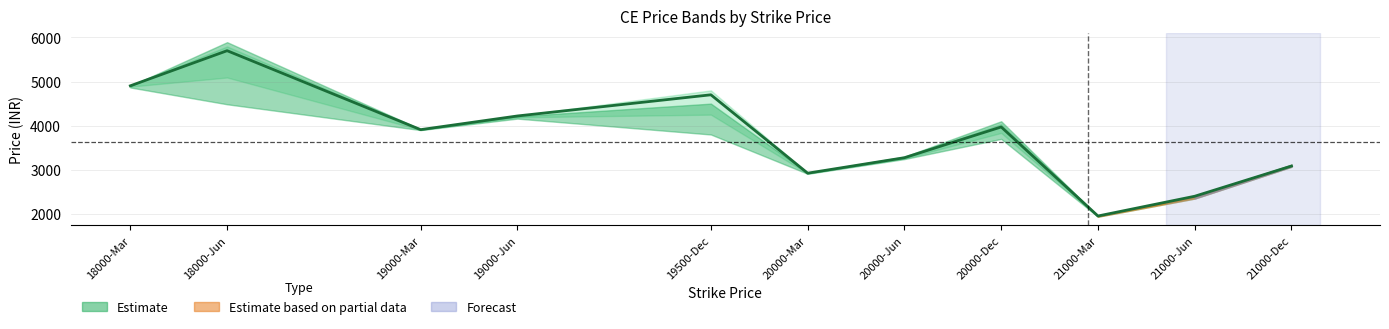

Reading left to right, transcribe all the data shown in this chart.

18000-Mar=4903.9	18000-Jun=5700.0	19000-Mar=3910.0	19000-Jun=4220.0	19500-Dec=4700.0	20000-Mar=2923.1	20000-Jun=3274.0	20000-Dec=3970.8	21000-Mar=1952.0	21000-Jun=2399.9	21000-Dec=3085.1